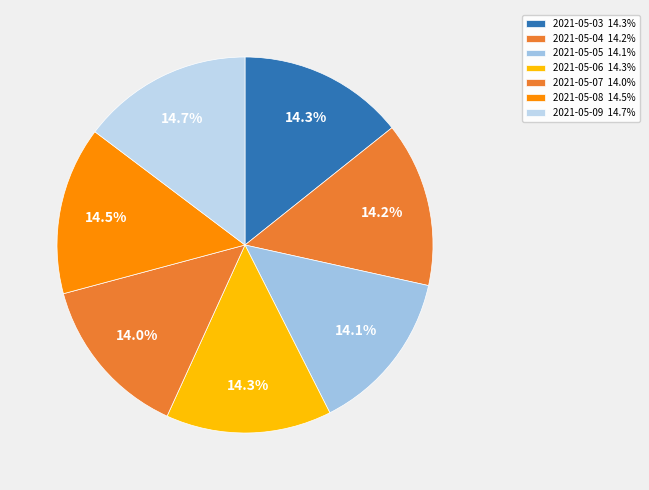

To the nearest percent, what is the combined percentage of 2021-05-06 and 2021-05-08?

29%